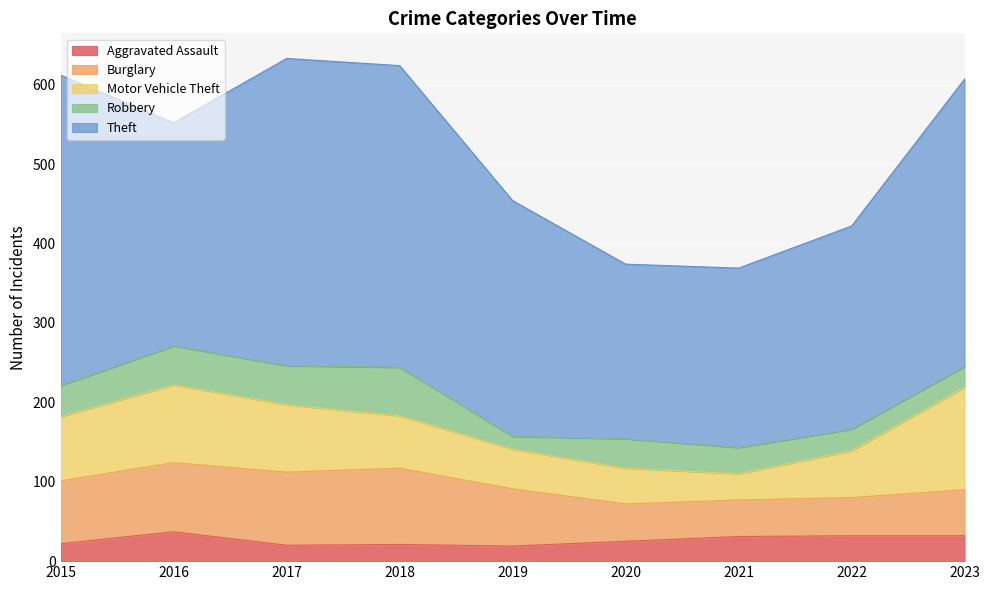

Reading right to left, extract all data points from this chart.

Aggravated Assault: 32	32	31	25	19	21	20	37	22
Burglary: 58	48	46	47	72	96	92	87	79
Motor Vehicle Theft: 129	59	33	45	50	66	85	98	81
Robbery: 26	27	33	37	16	61	49	49	39
Theft: 362	256	226	220	297	380	387	281	391